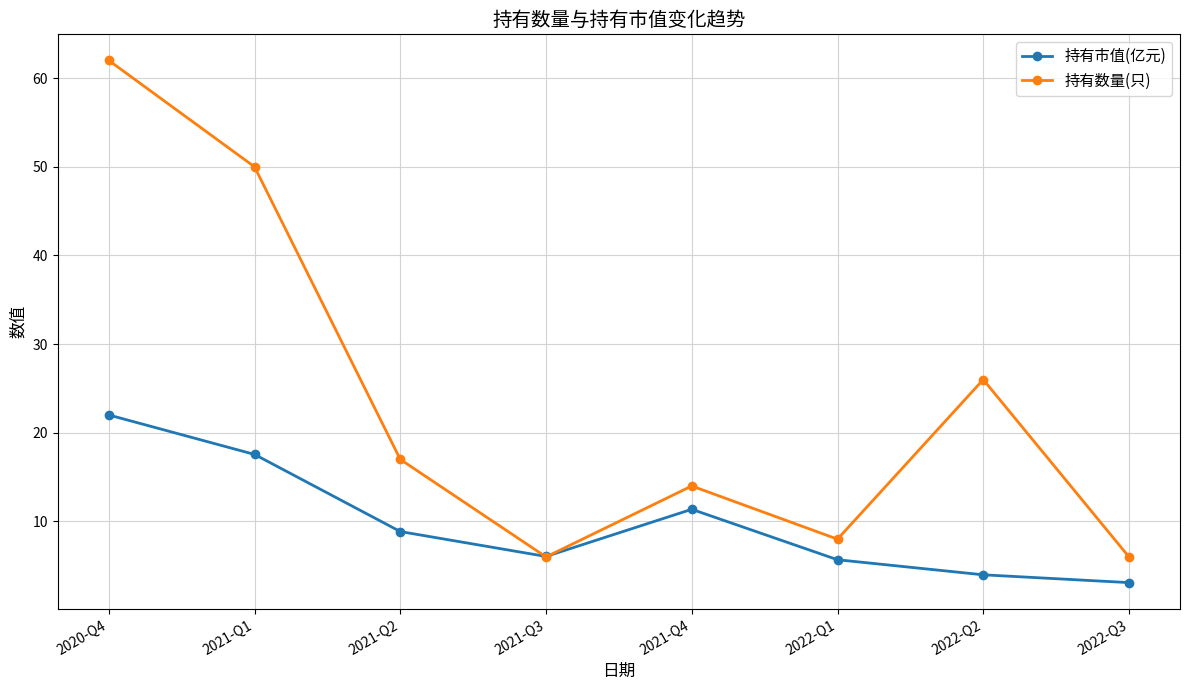

What is the lowest value of the 持有数量(只) series?

6.0